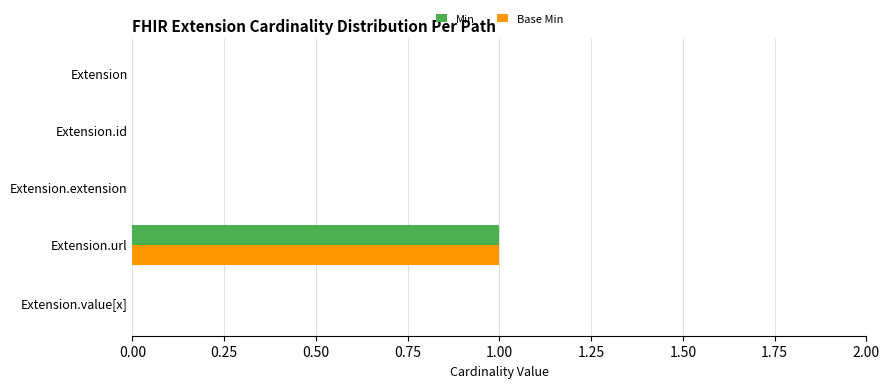

At which category is the sum across all series the highest?

Extension.url